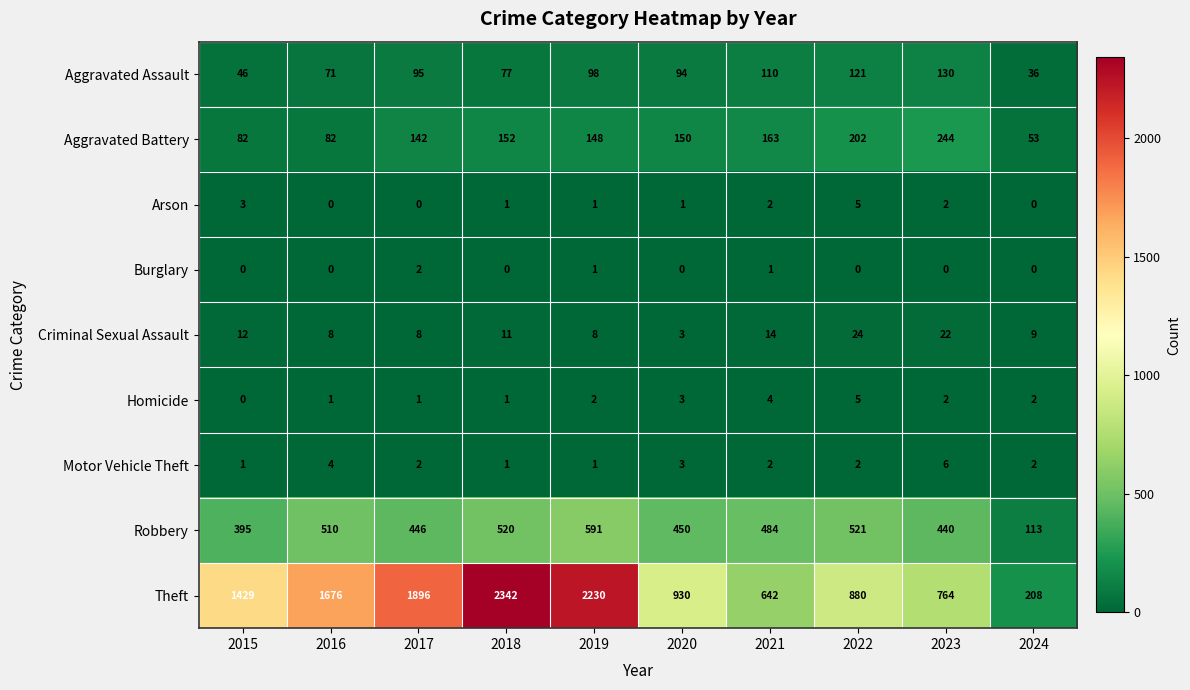

What is the difference between the highest and lowest values at 2015?

1429